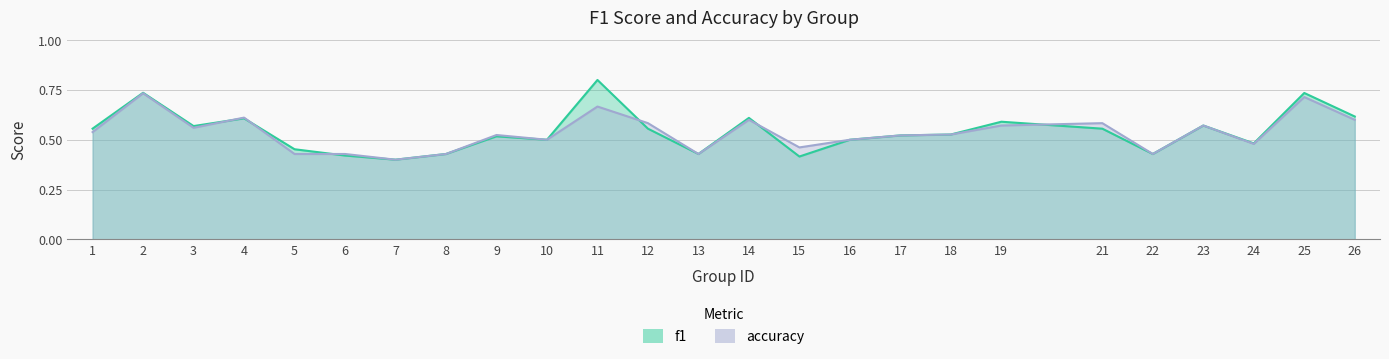

Reading left to right, transcribe all the data shown in this chart.

f1: 1=0.6	2=0.7	3=0.6	4=0.6	5=0.5	6=0.4	7=0.4	8=0.4	9=0.5	10=0.5	11=0.8	12=0.6	13=0.4	14=0.6	15=0.4	16=0.5	17=0.5	18=0.5	19=0.6	21=0.6	22=0.4	23=0.6	24=0.5	25=0.7	26=0.6
accuracy: 1=0.5	2=0.7	3=0.6	4=0.6	5=0.4	6=0.4	7=0.4	8=0.4	9=0.5	10=0.5	11=0.7	12=0.6	13=0.4	14=0.6	15=0.5	16=0.5	17=0.5	18=0.5	19=0.6	21=0.6	22=0.4	23=0.6	24=0.5	25=0.7	26=0.6